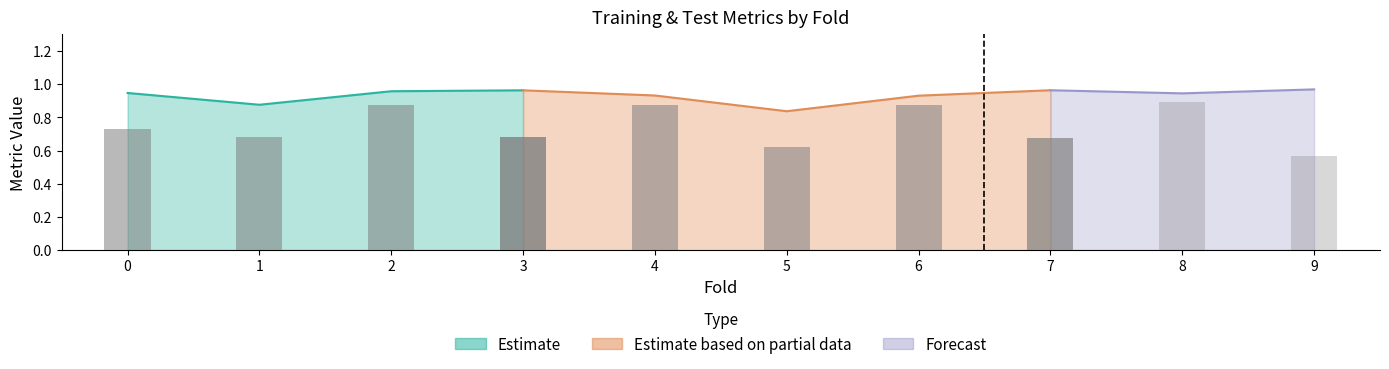

What is the lowest value of the f1_train series?

0.8